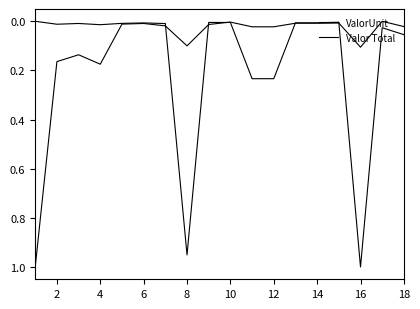

Which series has the largest total across all categories?

ValorUnit